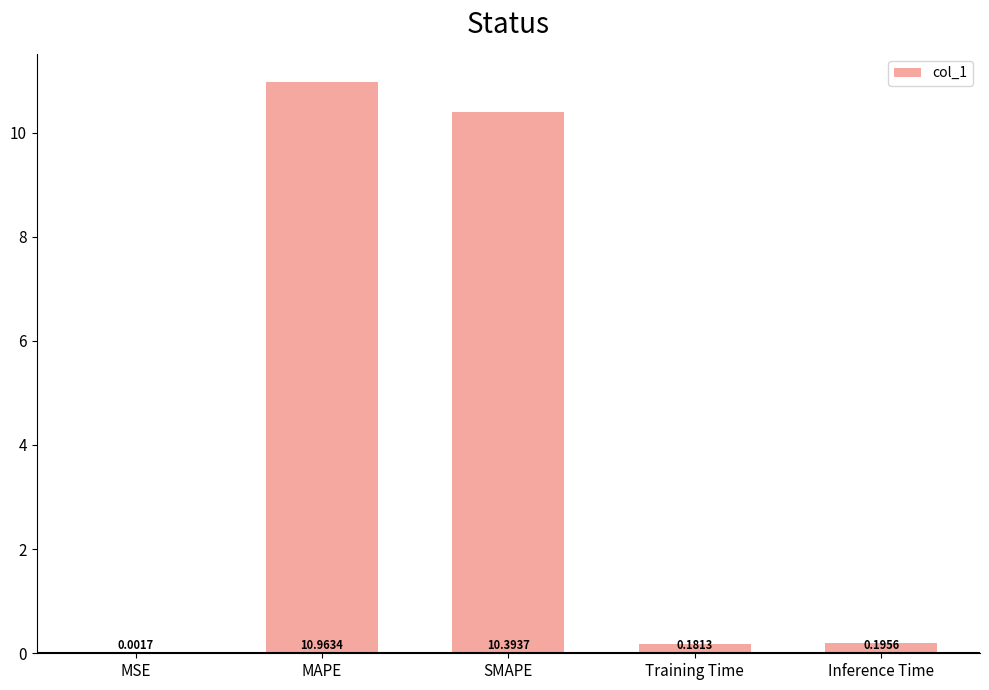

Between Inference Time and MSE, which is larger?

Inference Time